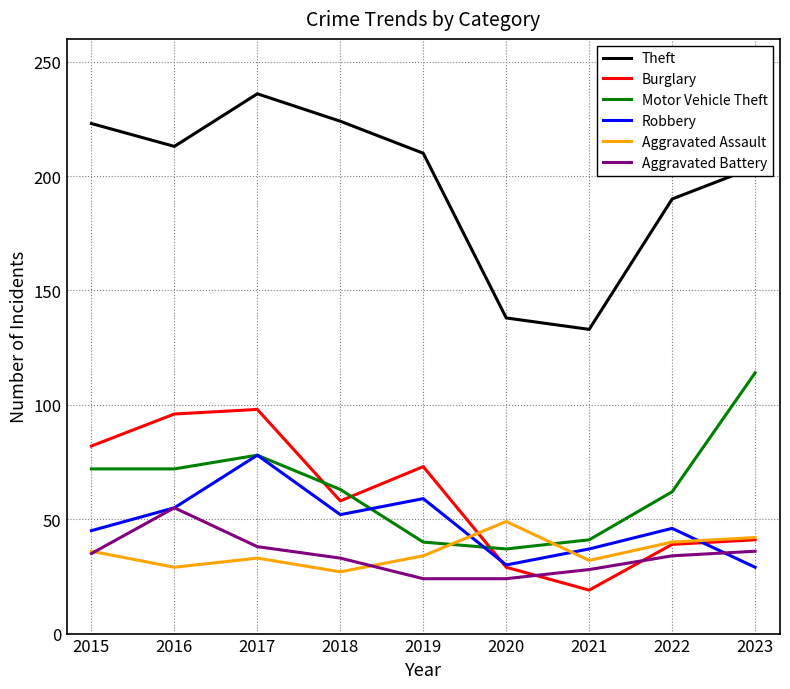

Which series has the largest range (max minus min)?

Theft